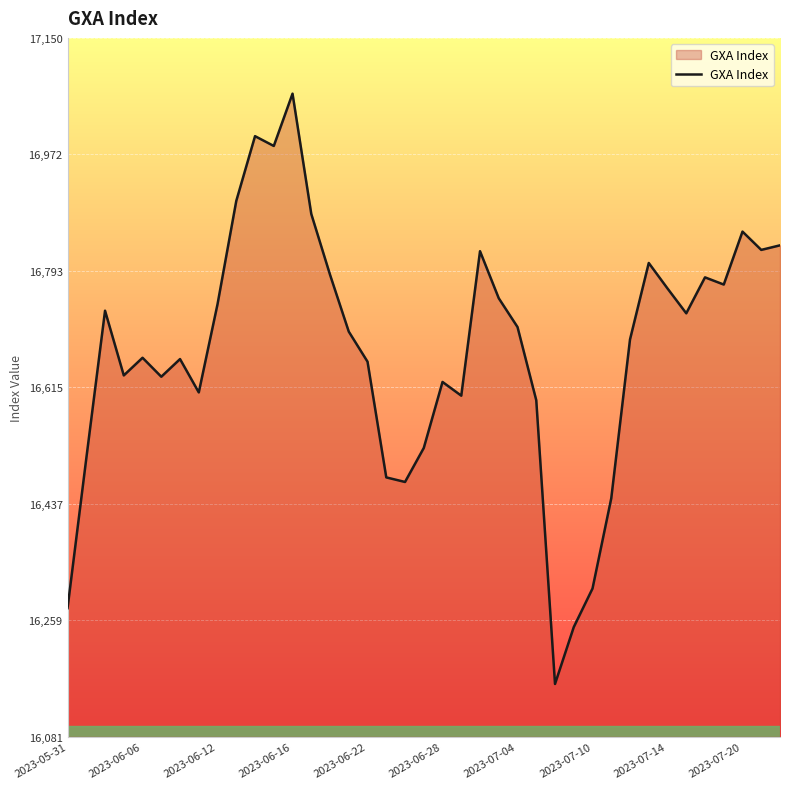

What is the maximum value shown in the chart?

17065